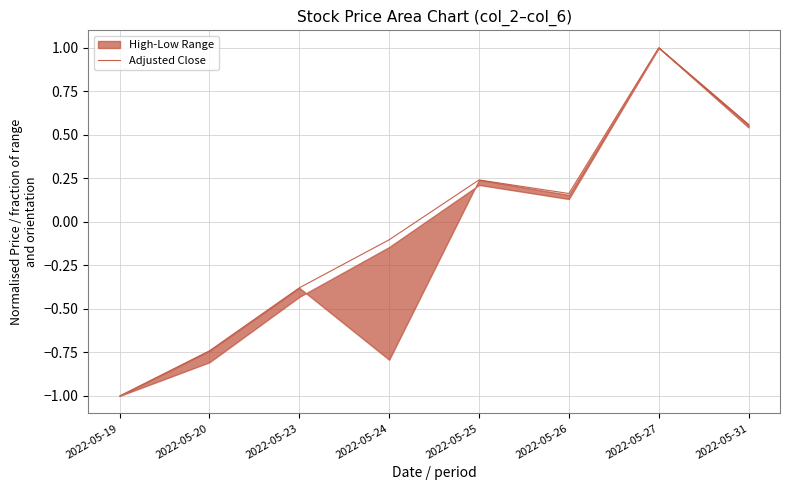

What is the difference between the maximum and minimum values?

2.0